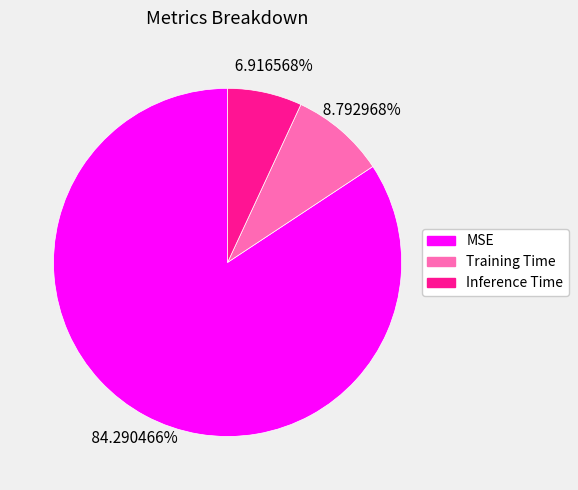

Which has a higher value, Training Time or Inference Time?

Training Time